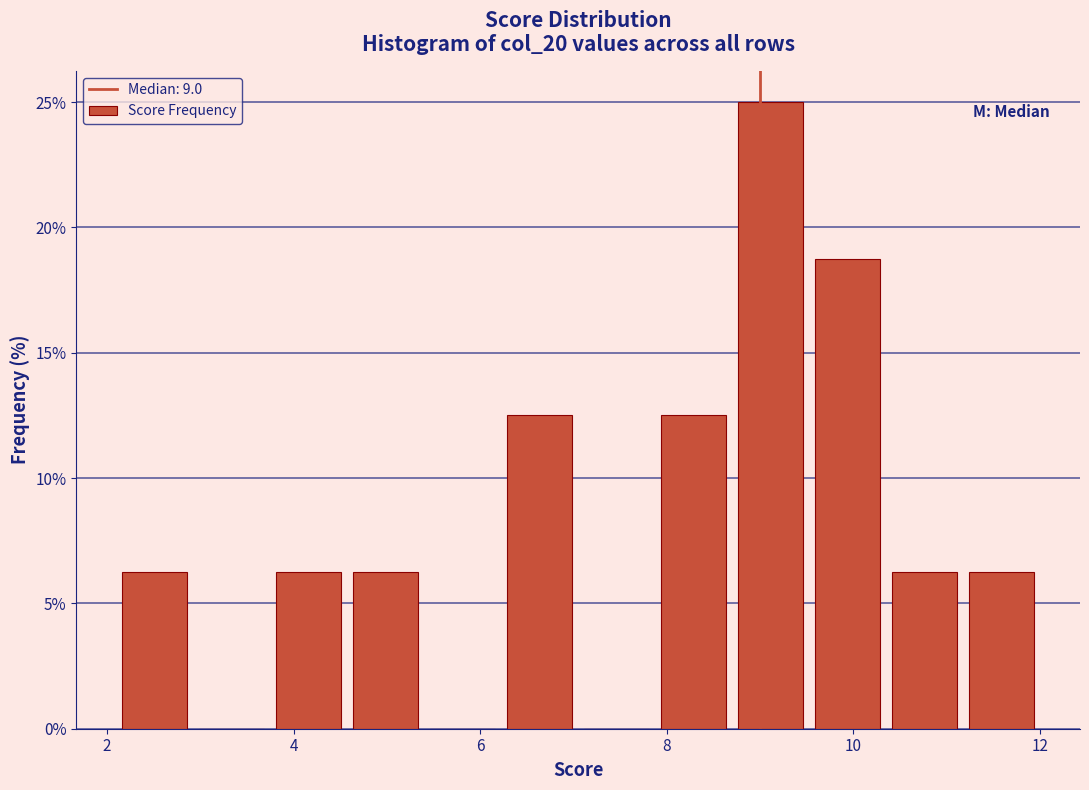

What is the height of the bar covering 3.8 to 4.6 on the x-axis? Neither the bar edges nor the heights are printed on the chart, so give them approximately, as read against the axes.

6.5